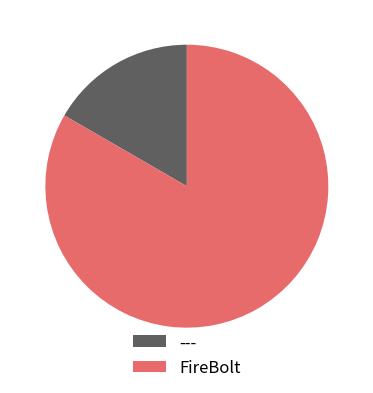

What is the smallest slice in the pie chart?

---